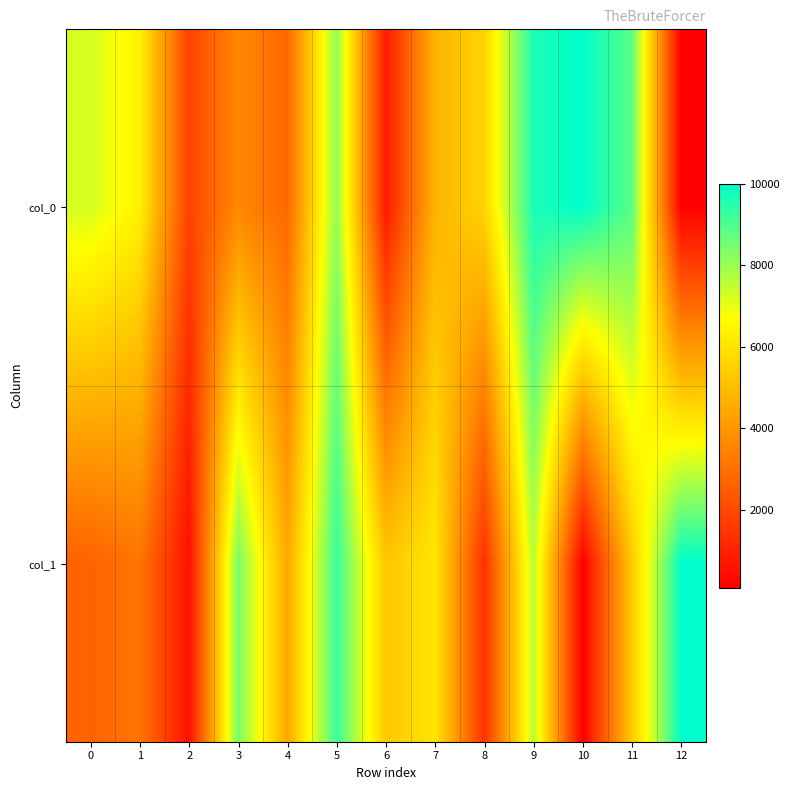

Count the number of categories in the chart.

13